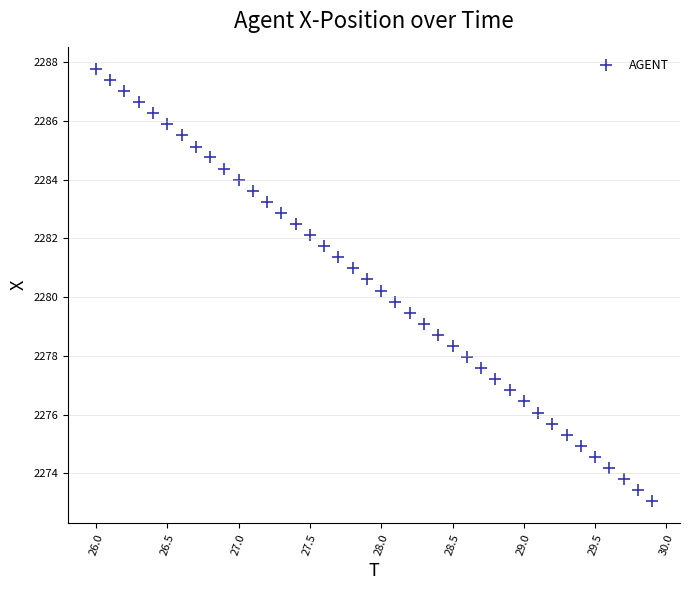

What is the range of Y values (max minus min)?

14.7